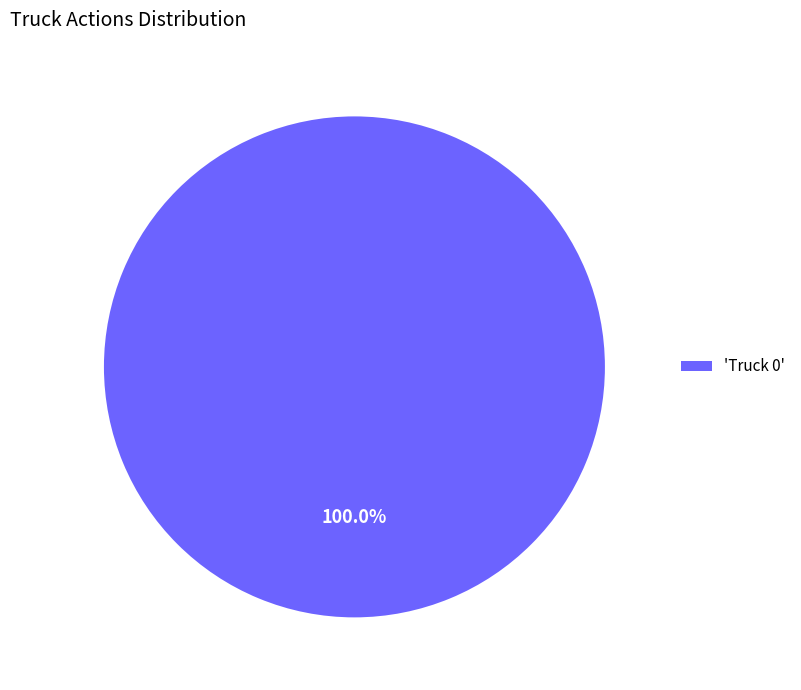

Which category accounts for the majority?

'Truck 0'